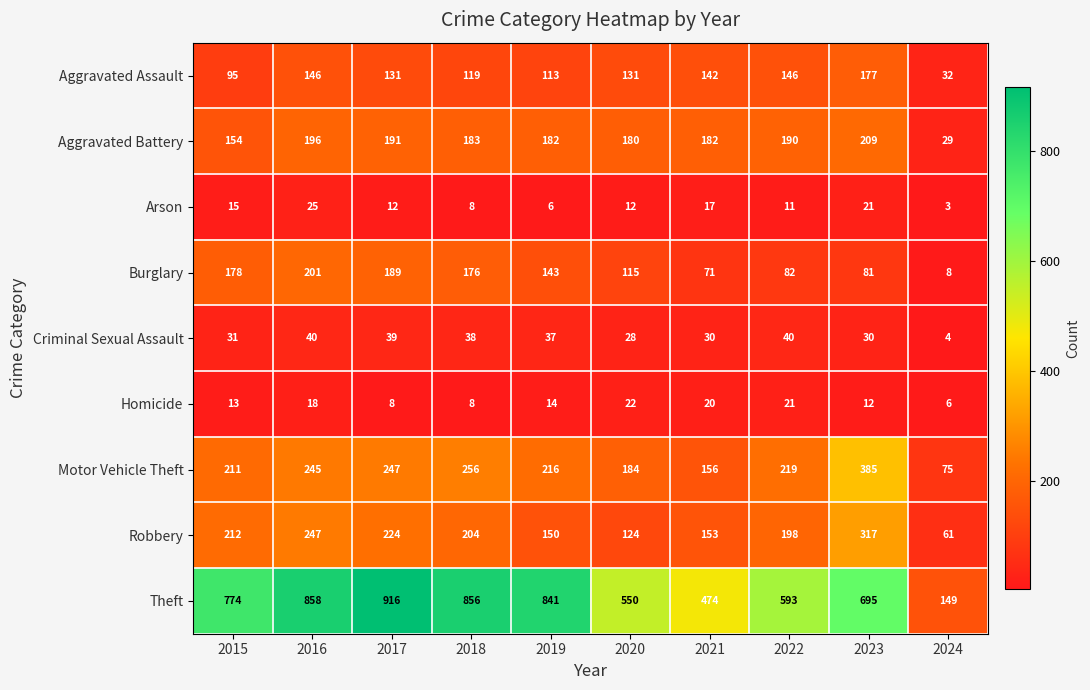

Is the value of Burglary at 2019 greater than the value of Robbery at 2016?

No